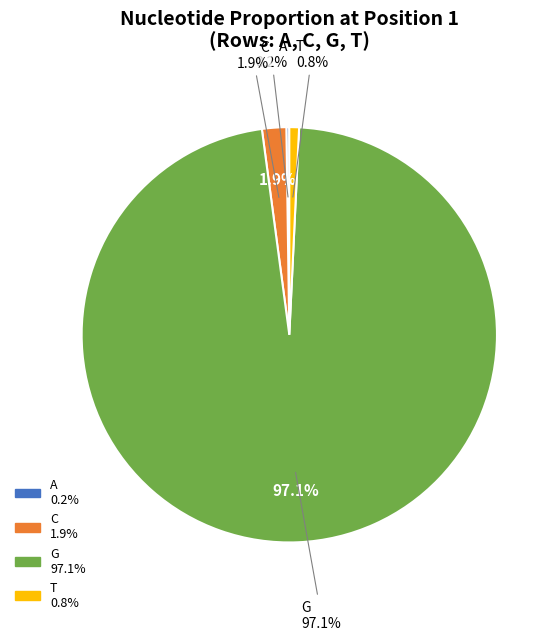

How much of the chart is everything except C?

98.1%